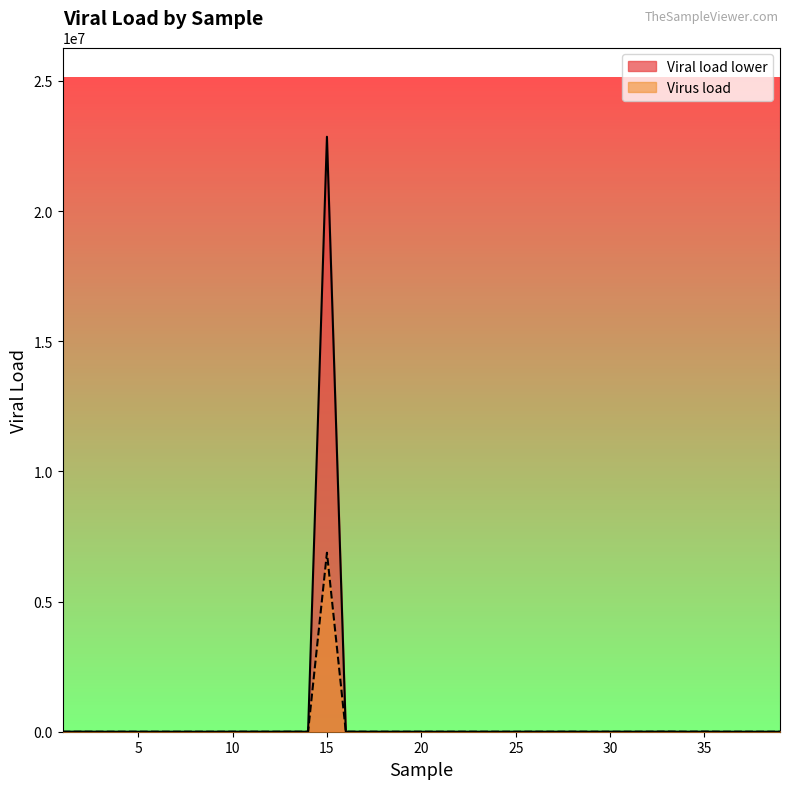

Count the number of data series in this chart.

2